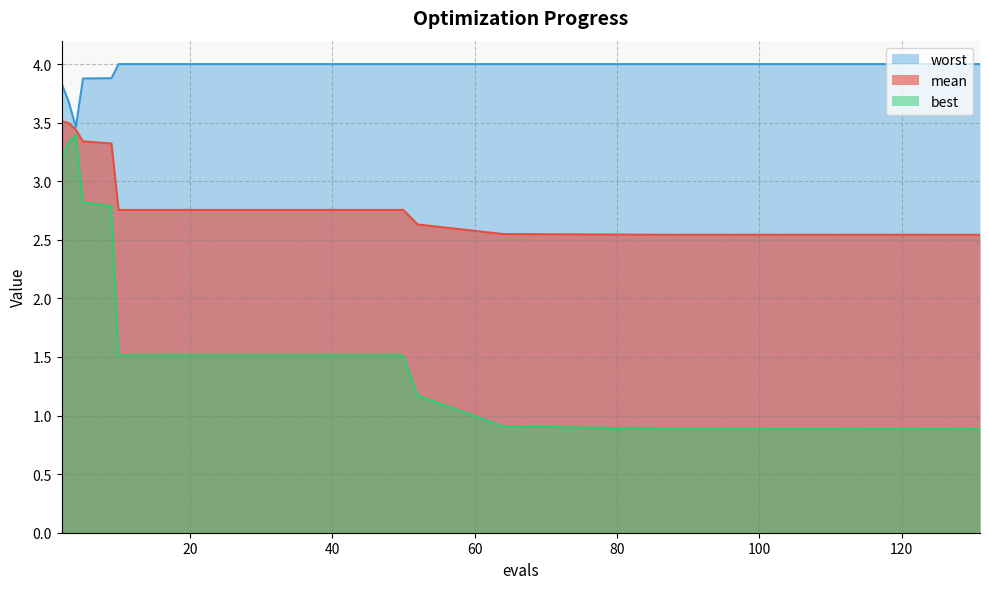

What is the total value across all series at 52?

7.8